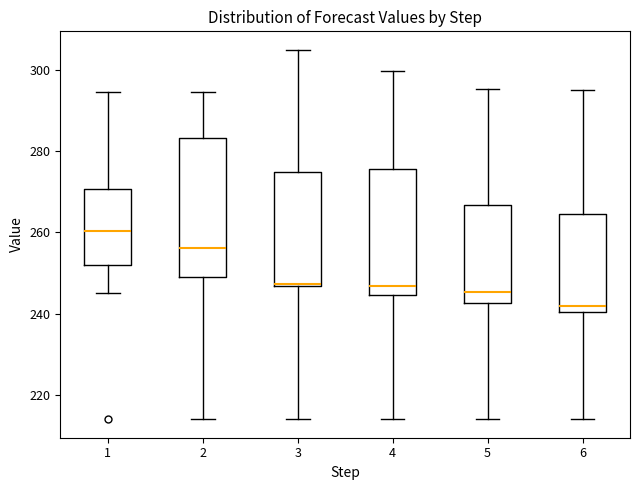

Reading left to right, read every box against the y-axis: the position of its median line, the range the box covers, and the ends of its whiskers. The values are not printed on the chart, so give them approximately, as read against the axis.

1: median 260, box 252 to 270, whiskers 246 to 294
2: median 256, box 250 to 284, whiskers 214 to 294
3: median 248, box 246 to 276, whiskers 214 to 306
4: median 246, box 244 to 276, whiskers 214 to 300
5: median 246, box 242 to 266, whiskers 214 to 296
6: median 242, box 240 to 264, whiskers 214 to 296